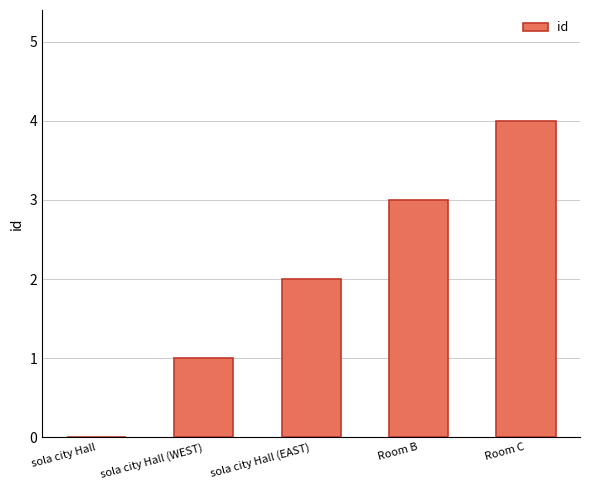

What is the sum of all values?

10